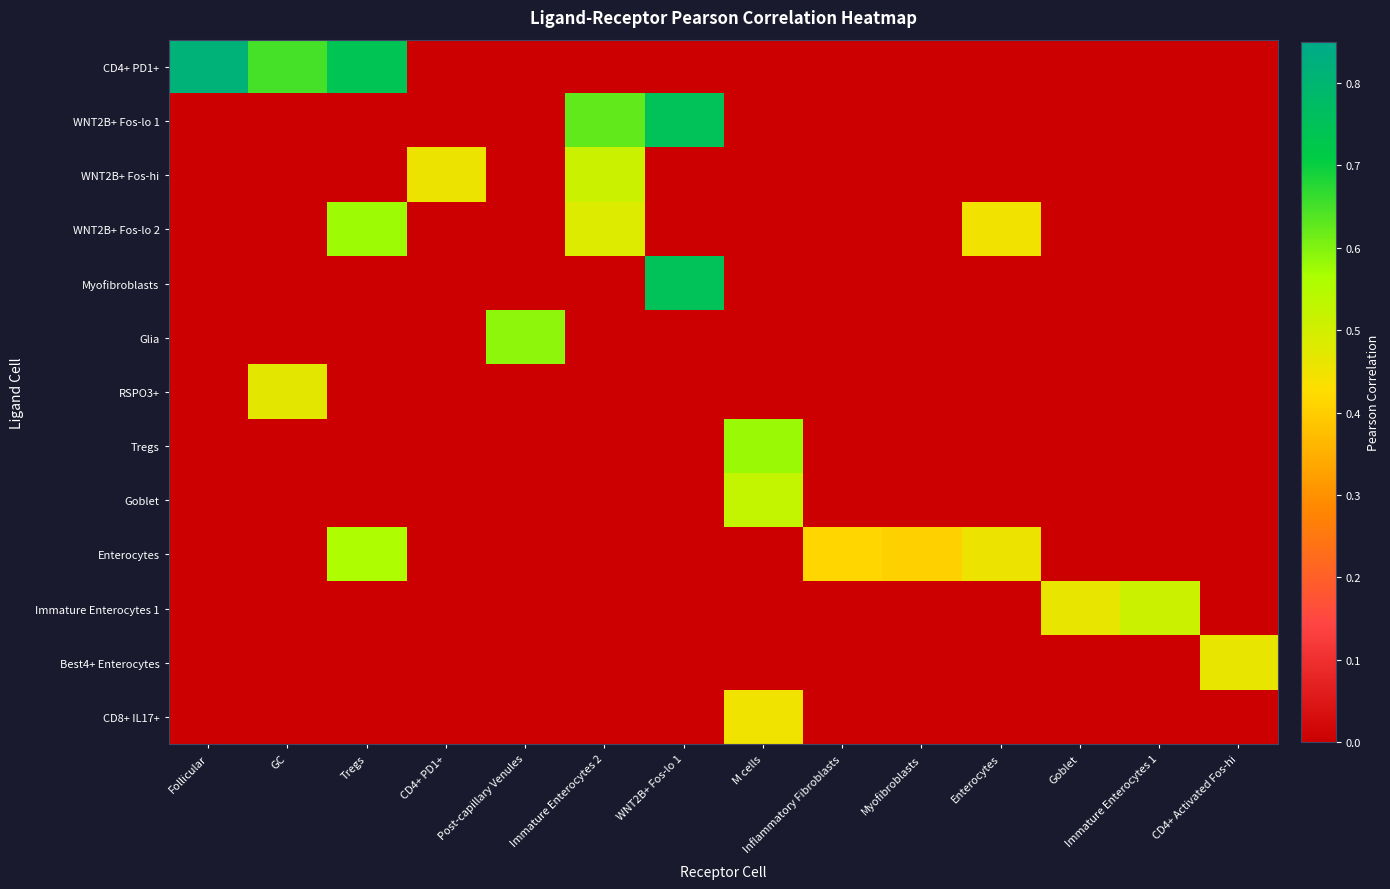

Rank the series by their maximum value, from highest to lowest.

CD4+ PD1+, WNT2B+ Fos-lo 1, Myofibroblasts, Glia, Tregs, WNT2B+ Fos-lo 2, Enterocytes, Goblet, WNT2B+ Fos-hi, Immature Enterocytes 1, RSPO3+, Best4+ Enterocytes, CD8+ IL17+